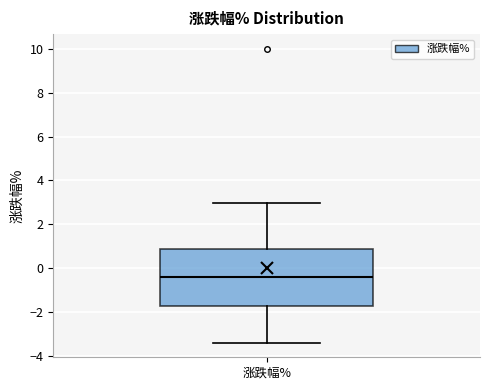

Where does the median line of the box for 涨跌幅% sit on the y-axis? The values are not printed on the chart, so give them approximately, as read against the axis.

-0.4